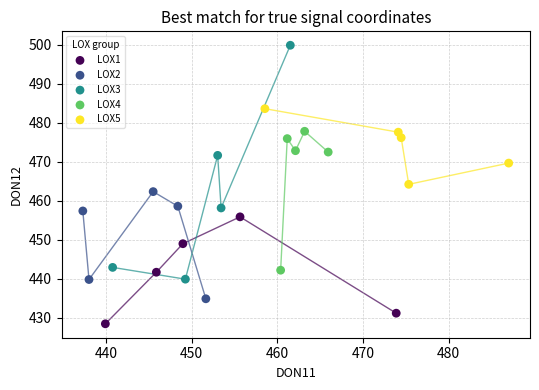

Which series has the widest spread of Y values?

LOX3